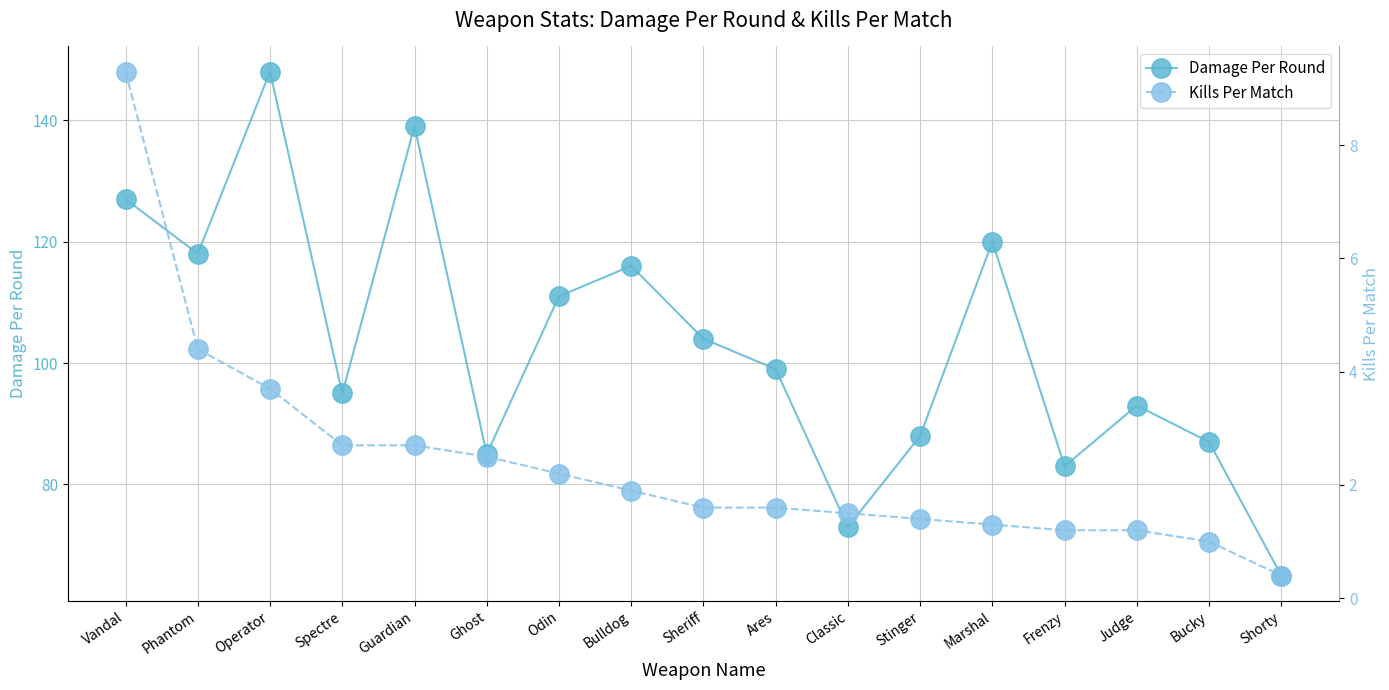

List the series in order of their peak value, highest first.

Damage Per Round, Kills Per Match